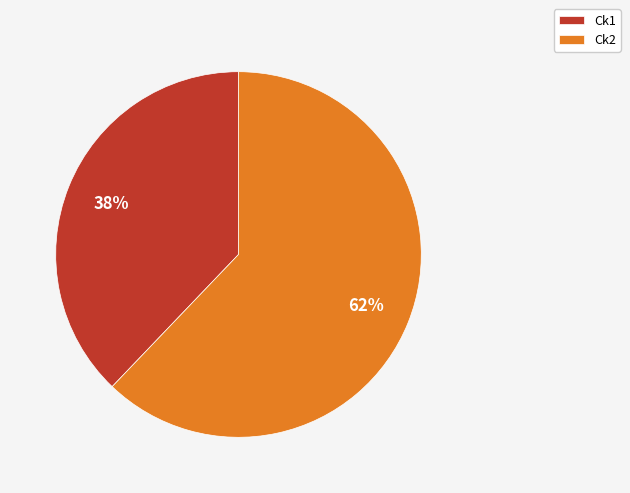

How many segments does this pie chart have?

2